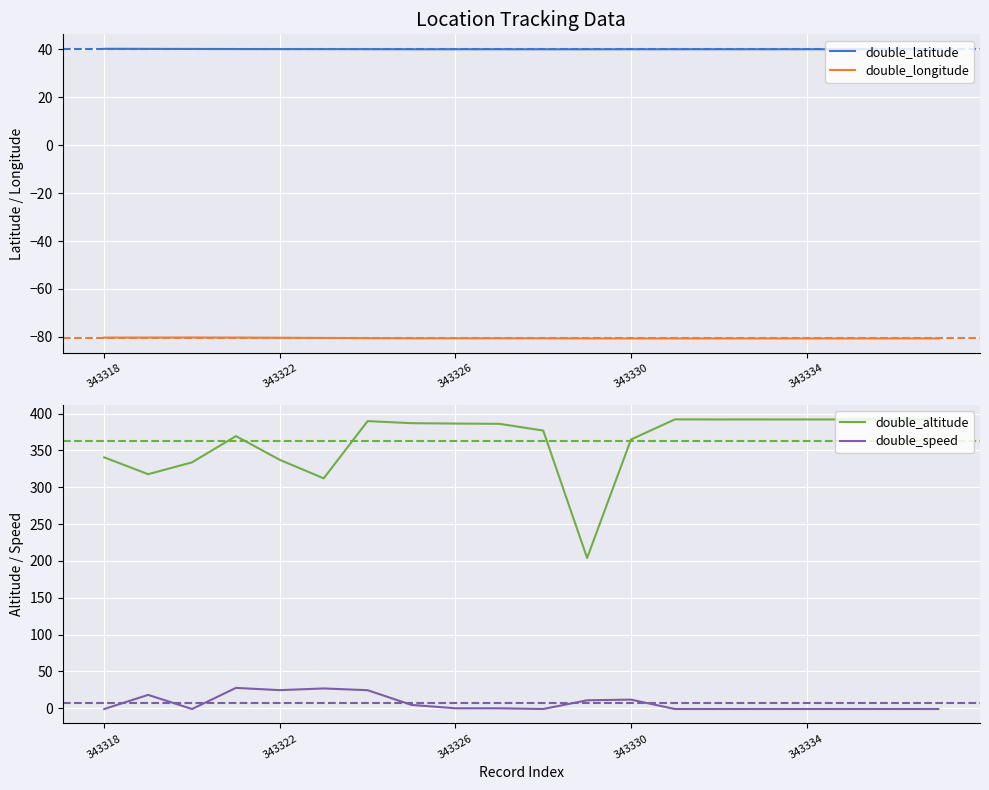

How many interior local valleys does the double_speed series have?

3